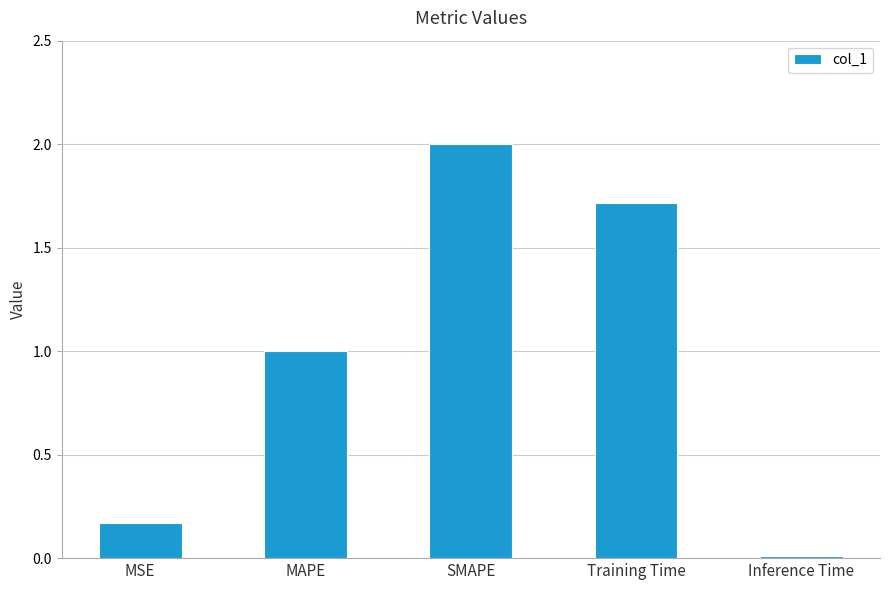

At which category does the chart reach its minimum across all series?

Inference Time